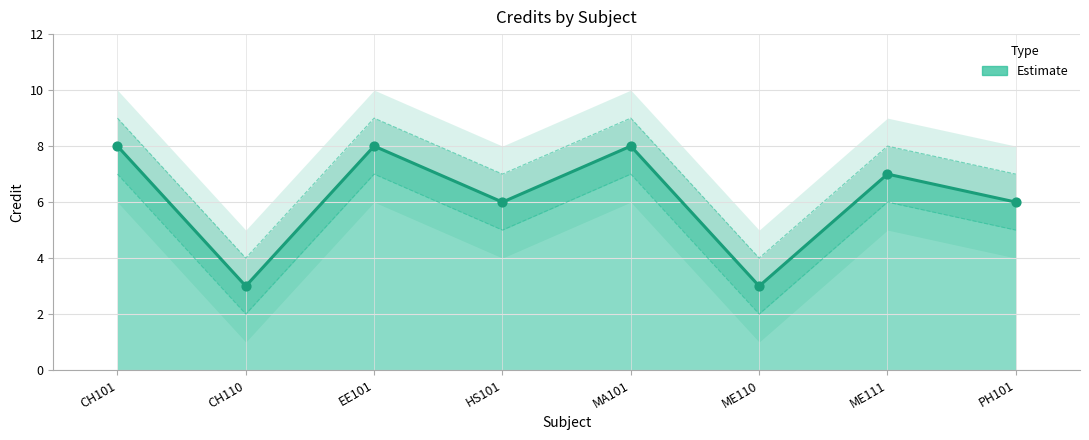

Is the value of Credit at HS101 greater than the value of Credit_lower at ME111?

No